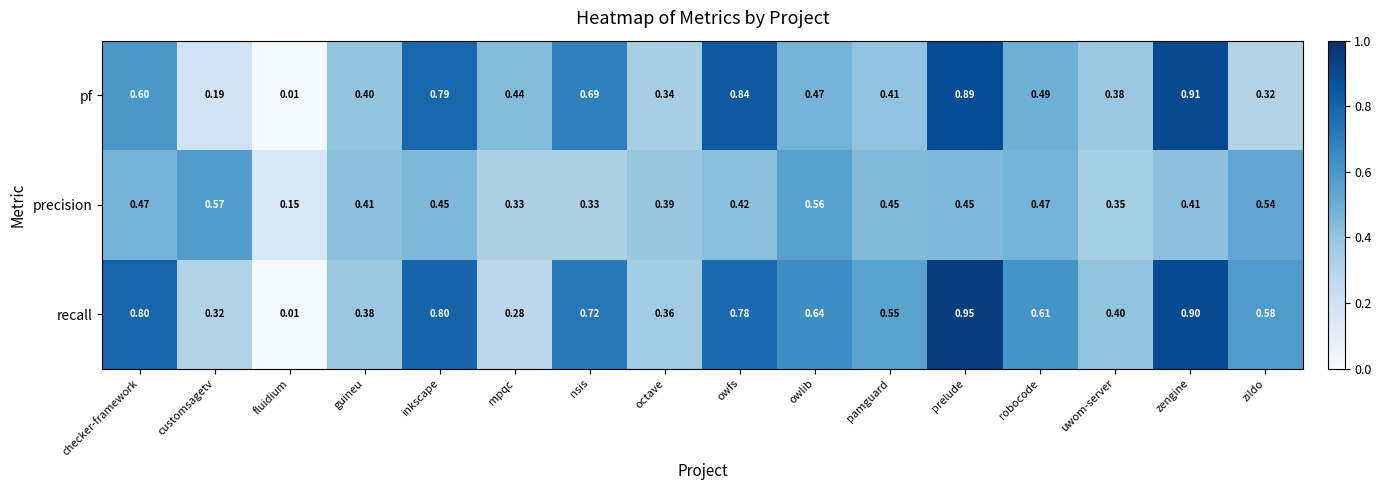

Rank the series by their average value, from highest to lowest.

recall, pf, precision